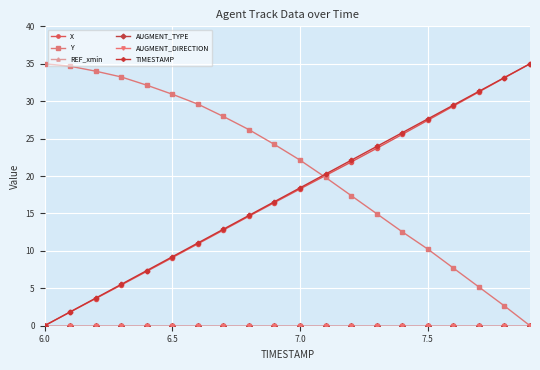

True or false: AUGMENT_DIRECTION and Y intersect in this chart.

False